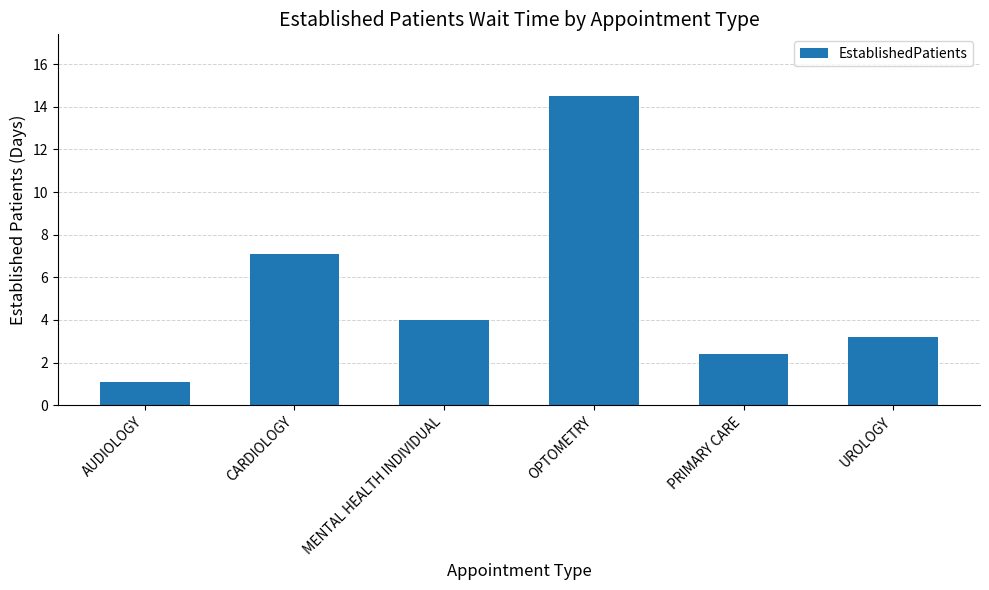

What is the difference between the second highest and second lowest values?

4.7